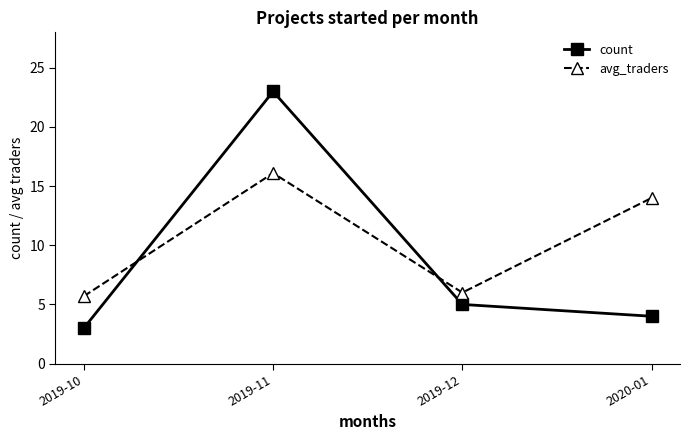

What is the label of the 4th point from the right?

2019-10